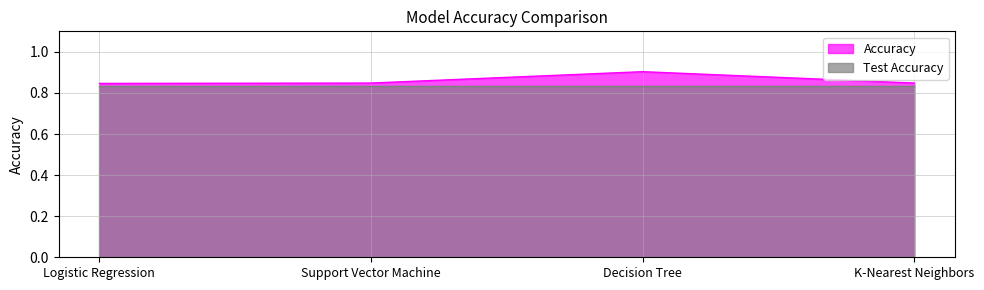

What is the label of the 2nd point from the left?

Support Vector Machine